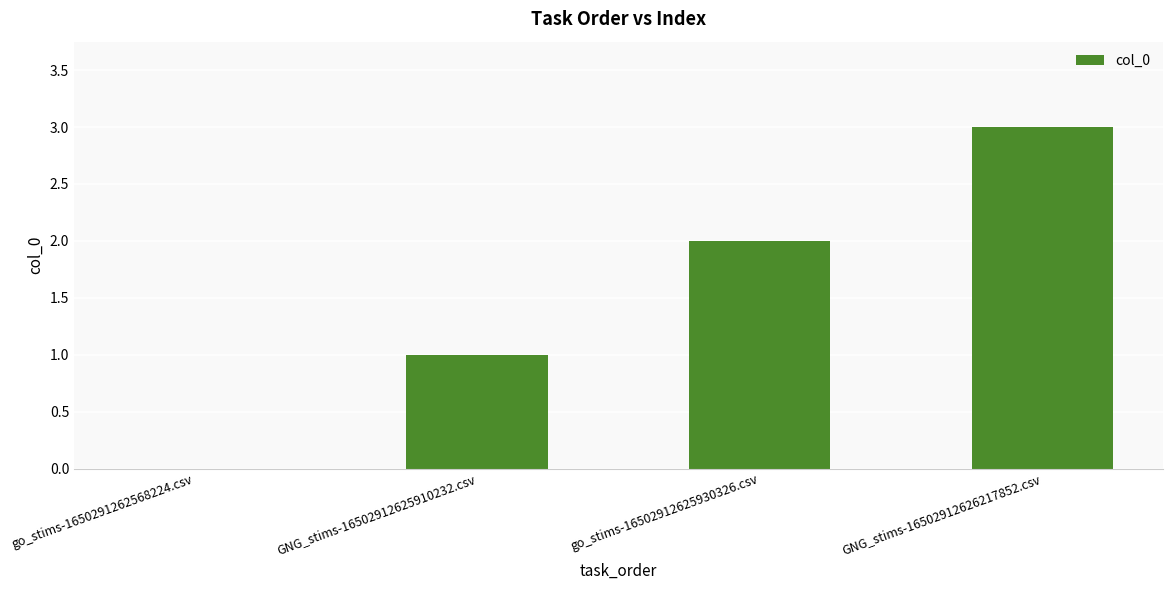

Which category has the highest value across all series?

GNG_stims-16502912626217852.csv